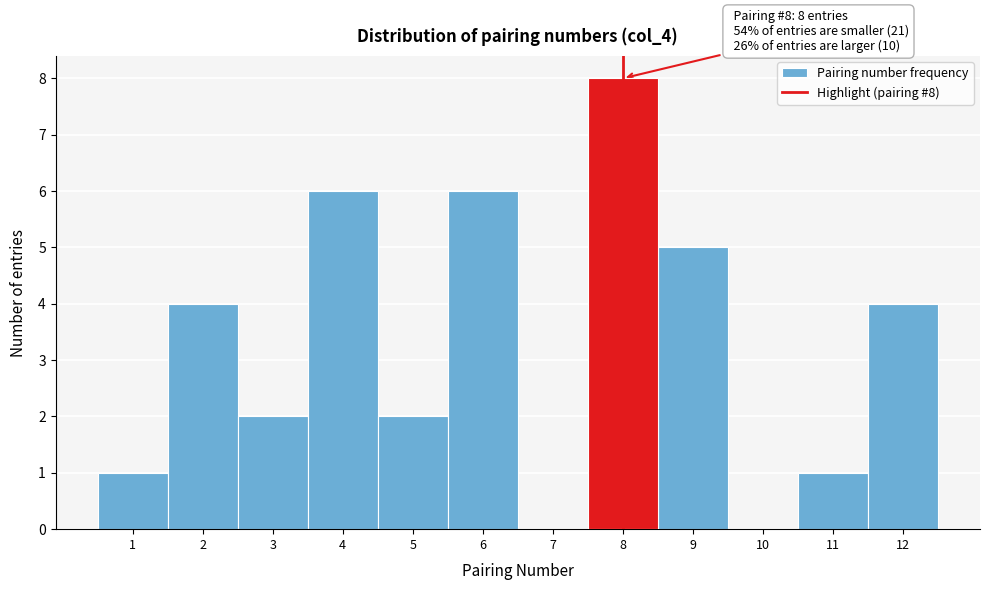

Over which range of the x-axis is the bar tallest?

7.5 to 8.5